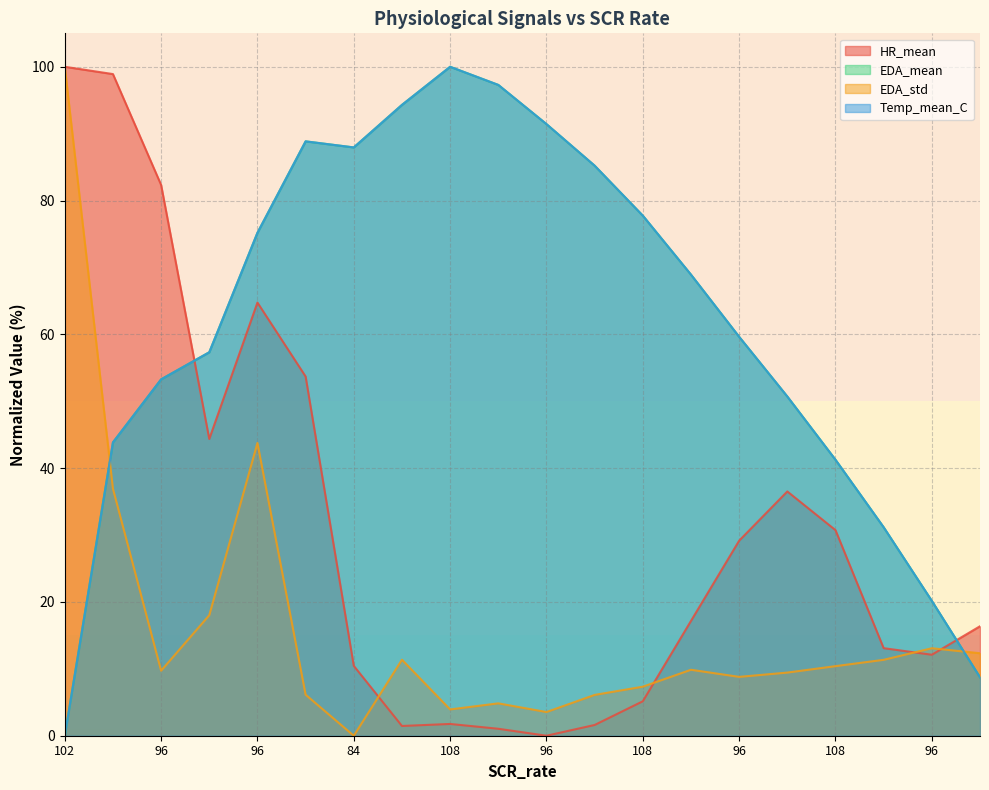

What is the average value of the EDA_mean series?

61.6